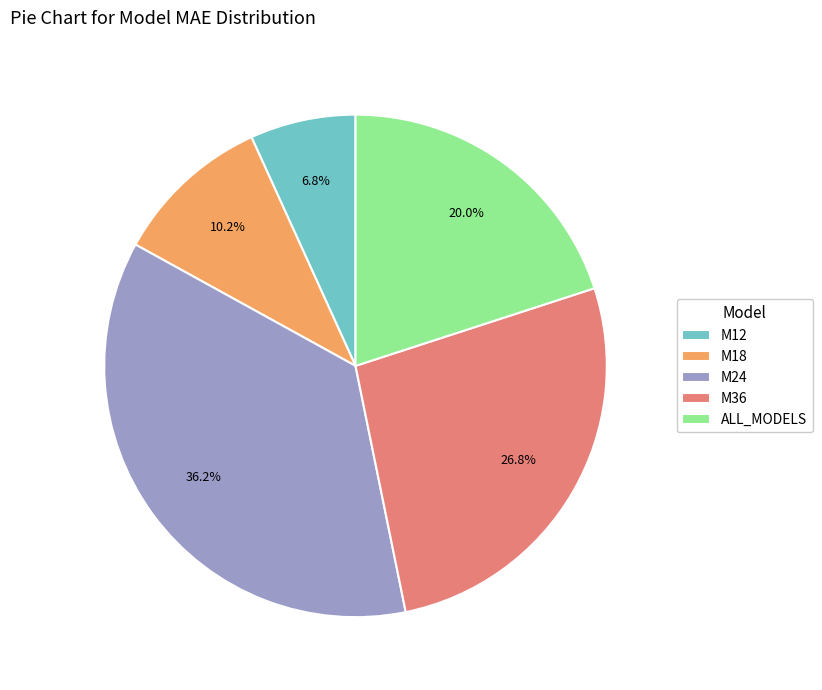

Is there a majority slice in this chart?

No